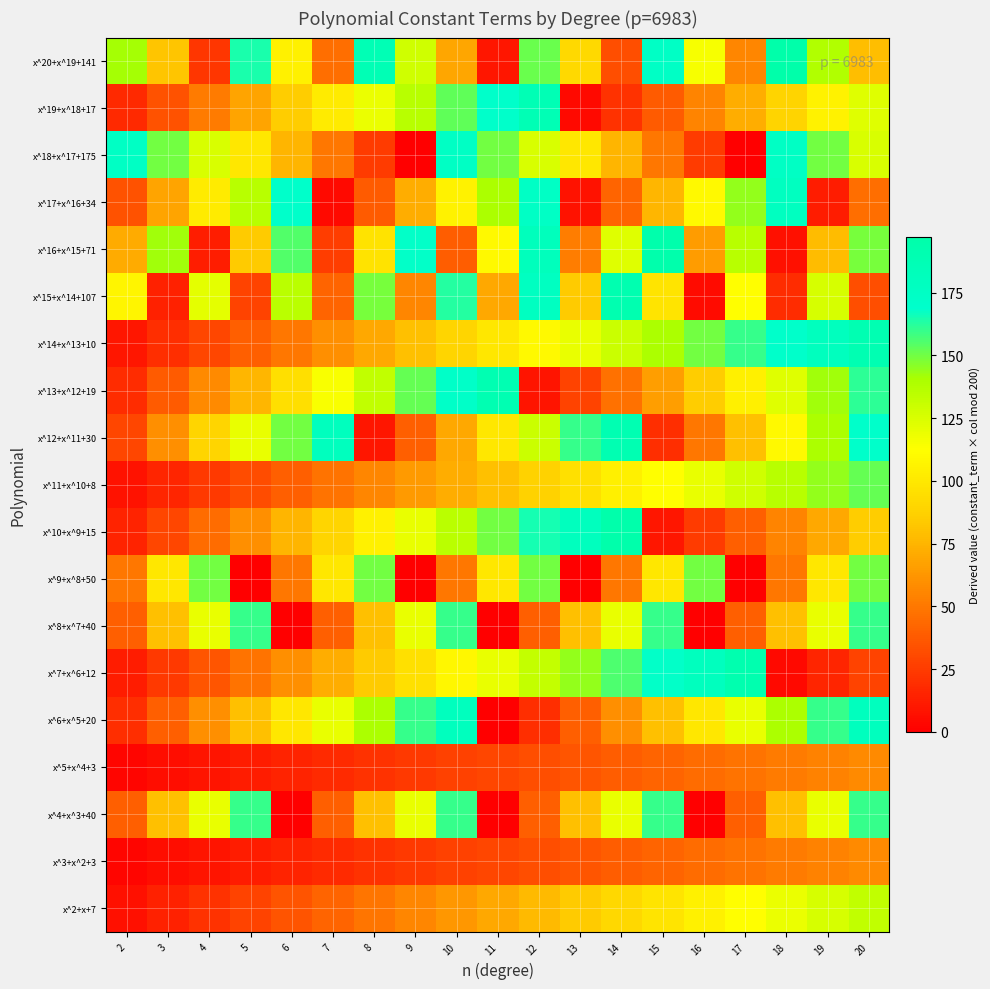

Reading right to left, what are all the values shown in this chart?

x^2+x+7: 20=133	19=126	18=119	17=112	16=105	15=98	14=91	13=84	12=77	11=70	10=63	9=56	8=49	7=42	6=35	5=28	4=21	3=14	2=7
x^3+x^2+3: 20=57	19=54	18=51	17=48	16=45	15=42	14=39	13=36	12=33	11=30	10=27	9=24	8=21	7=18	6=15	5=12	4=9	3=6	2=3
x^4+x^3+40: 20=160	19=120	18=80	17=40	16=0	15=160	14=120	13=80	12=40	11=0	10=160	9=120	8=80	7=40	6=0	5=160	4=120	3=80	2=40
x^5+x^4+3: 20=57	19=54	18=51	17=48	16=45	15=42	14=39	13=36	12=33	11=30	10=27	9=24	8=21	7=18	6=15	5=12	4=9	3=6	2=3
x^6+x^5+20: 20=180	19=160	18=140	17=120	16=100	15=80	14=60	13=40	12=20	11=0	10=180	9=160	8=140	7=120	6=100	5=80	4=60	3=40	2=20
x^7+x^6+12: 20=28	19=16	18=4	17=192	16=180	15=168	14=156	13=144	12=132	11=120	10=108	9=96	8=84	7=72	6=60	5=48	4=36	3=24	2=12
x^8+x^7+40: 20=160	19=120	18=80	17=40	16=0	15=160	14=120	13=80	12=40	11=0	10=160	9=120	8=80	7=40	6=0	5=160	4=120	3=80	2=40
x^9+x^8+50: 20=150	19=100	18=50	17=0	16=150	15=100	14=50	13=0	12=150	11=100	10=50	9=0	8=150	7=100	6=50	5=0	4=150	3=100	2=50
x^10+x^9+15: 20=85	19=70	18=55	17=40	16=25	15=10	14=195	13=180	12=165	11=150	10=135	9=120	8=105	7=90	6=75	5=60	4=45	3=30	2=15
x^11+x^10+8: 20=152	19=144	18=136	17=128	16=120	15=112	14=104	13=96	12=88	11=80	10=72	9=64	8=56	7=48	6=40	5=32	4=24	3=16	2=8
x^12+x^11+30: 20=170	19=140	18=110	17=80	16=50	15=20	14=190	13=160	12=130	11=100	10=70	9=40	8=10	7=180	6=150	5=120	4=90	3=60	2=30
x^13+x^12+19: 20=161	19=142	18=123	17=104	16=85	15=66	14=47	13=28	12=9	11=190	10=171	9=152	8=133	7=114	6=95	5=76	4=57	3=38	2=19
x^14+x^13+10: 20=190	19=180	18=170	17=160	16=150	15=140	14=130	13=120	12=110	11=100	10=90	9=80	8=70	7=60	6=50	5=40	4=30	3=20	2=10
x^15+x^14+107: 20=33	19=126	18=19	17=112	16=5	15=98	14=191	13=84	12=177	11=70	10=163	9=56	8=149	7=42	6=135	5=28	4=121	3=14	2=107
x^16+x^15+71: 20=149	19=78	18=7	17=136	16=65	15=194	14=123	13=52	12=181	11=110	10=39	9=168	8=97	7=26	6=155	5=84	4=13	3=142	2=71
x^17+x^16+34: 20=46	19=12	18=178	17=144	16=110	15=76	14=42	13=8	12=174	11=140	10=106	9=72	8=38	7=4	6=170	5=136	4=102	3=68	2=34
x^18+x^17+175: 20=125	19=150	18=175	17=0	16=25	15=50	14=75	13=100	12=125	11=150	10=175	9=0	8=25	7=50	6=75	5=100	4=125	3=150	2=175
x^19+x^18+17: 20=123	19=106	18=89	17=72	16=55	15=38	14=21	13=4	12=187	11=170	10=153	9=136	8=119	7=102	6=85	5=68	4=51	3=34	2=17
x^20+x^19+141: 20=79	19=138	18=197	17=56	16=115	15=174	14=33	13=92	12=151	11=10	10=69	9=128	8=187	7=46	6=105	5=164	4=23	3=82	2=141